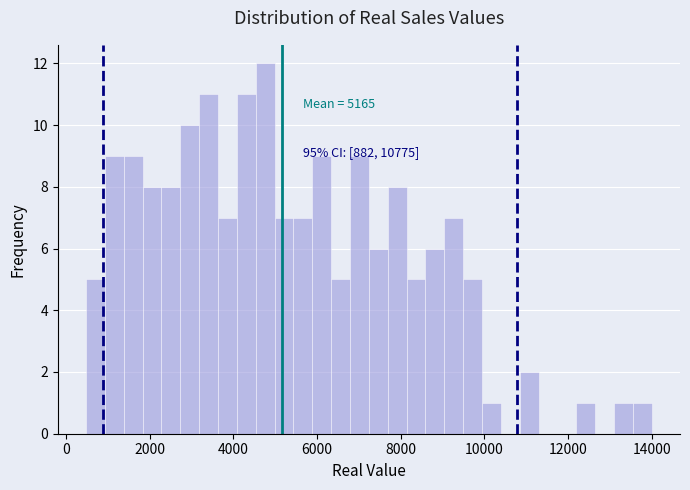

Around what value on the x-axis is the tallest bar? Give the approximate position of its centre, as read against the axis.

4800